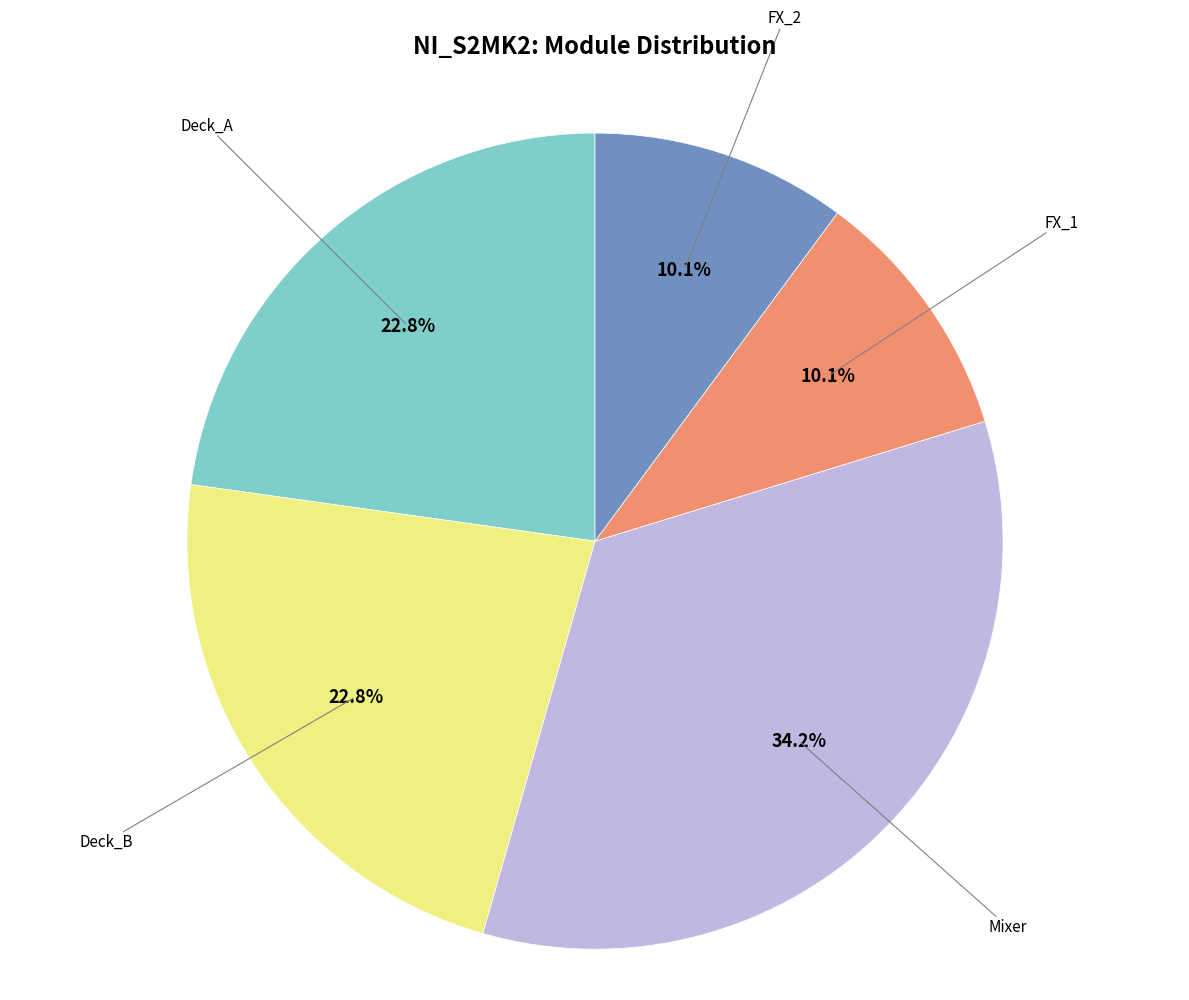

Between Deck_A and Mixer, which is larger?

Mixer